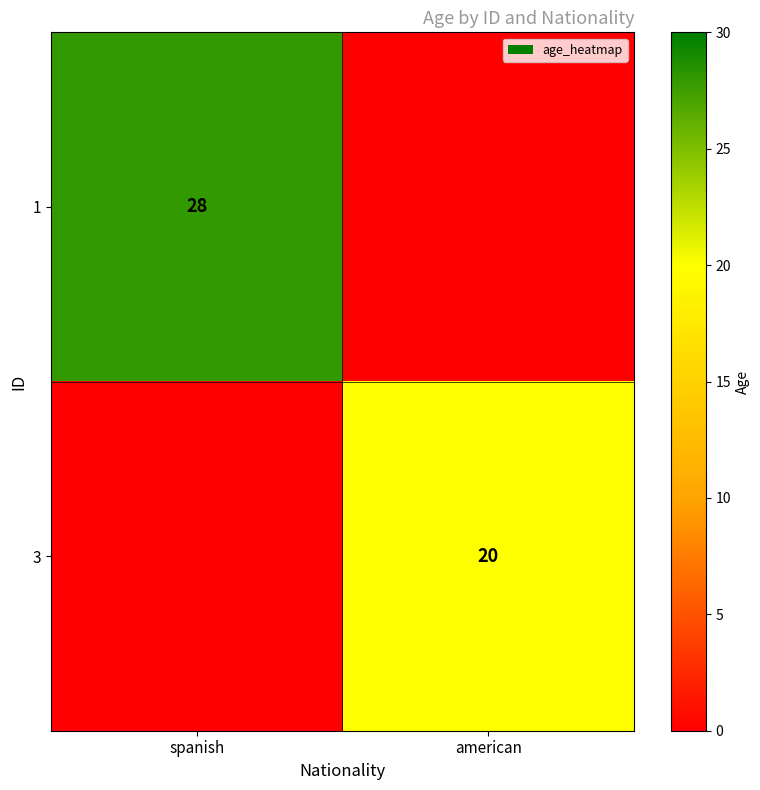

Is the value of 3 at american greater than the value of 1 at spanish?

No